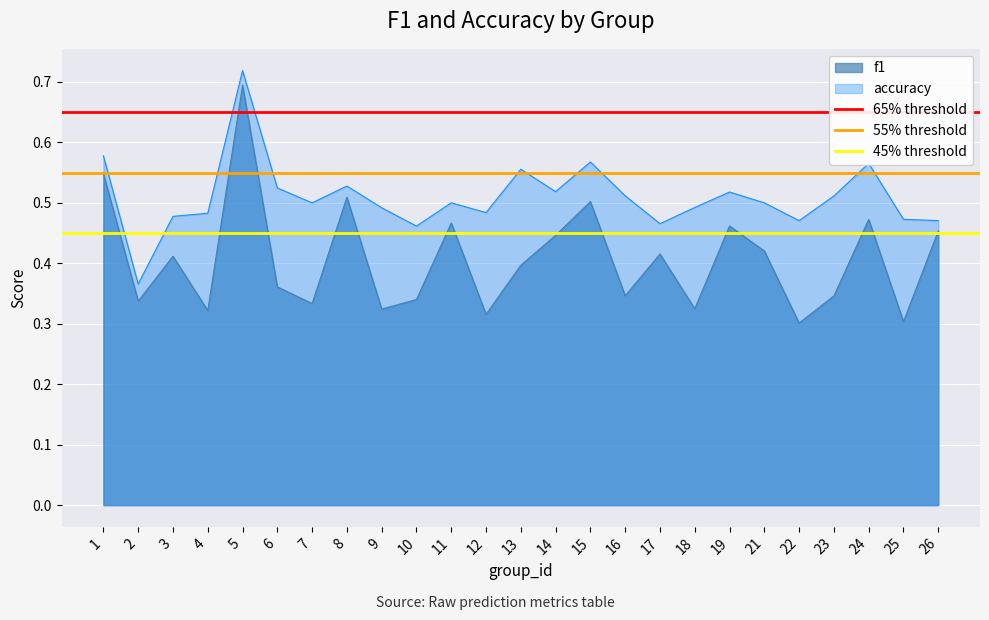

At which label does f1 reach its peak?

5